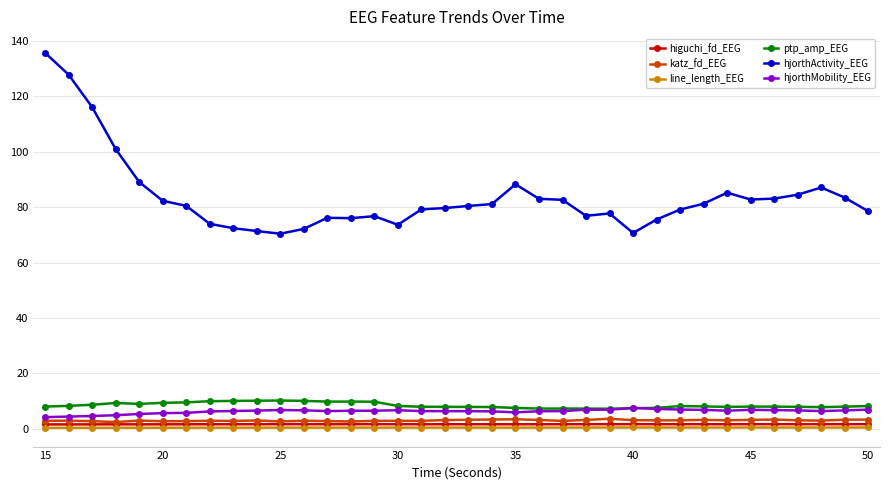

True or false: katz_fd_EEG and line_length_EEG cross at least once.

False